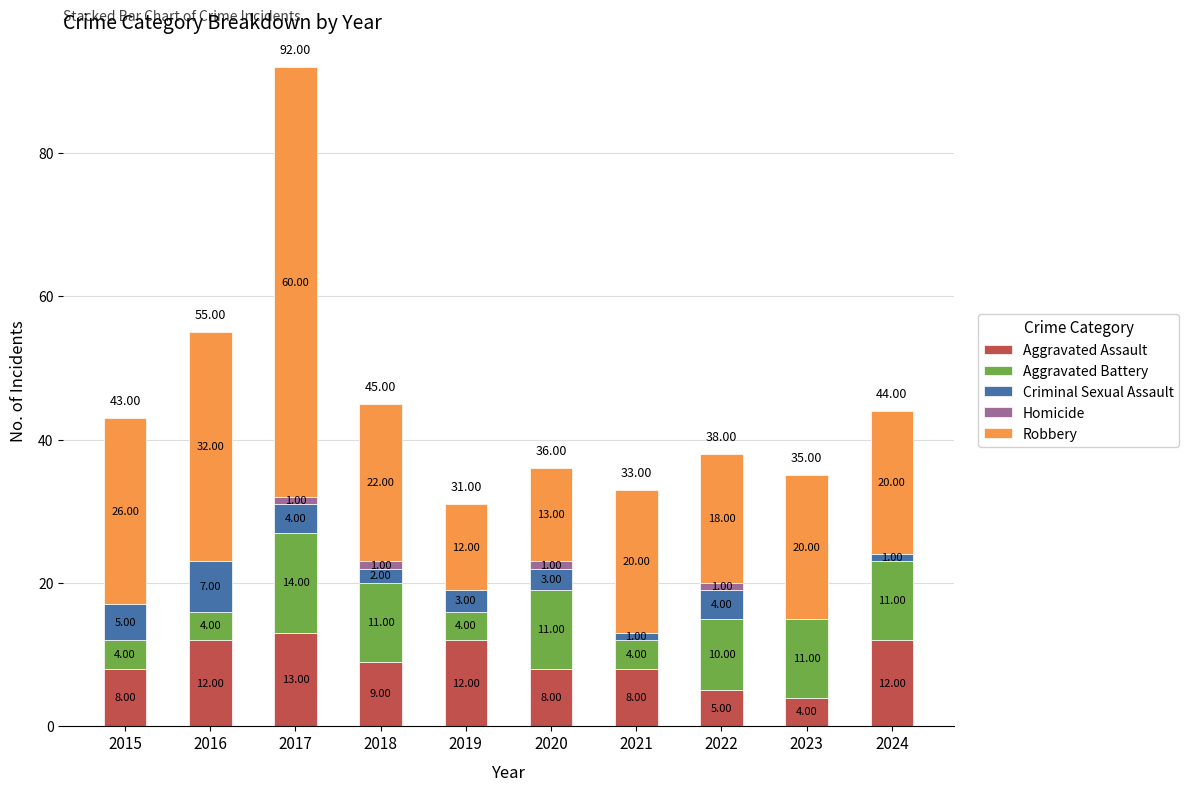

What is the total value across all series at 2023?

35